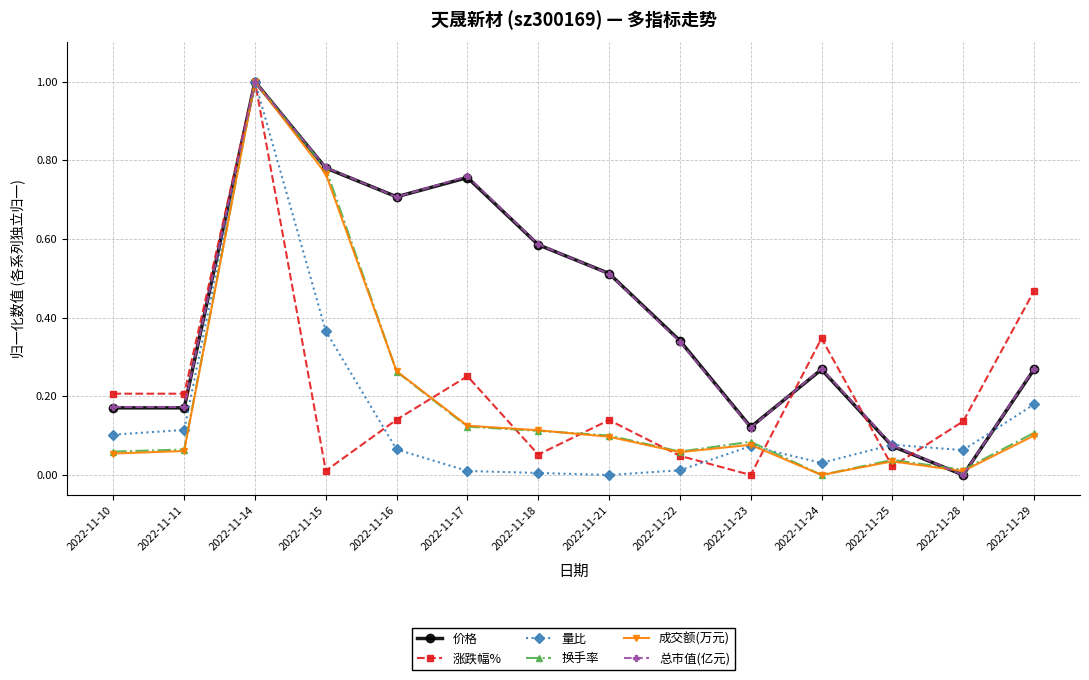

What is the sum of the 总市值(亿元) values at 2022-11-15 and 2022-11-11?

1.0